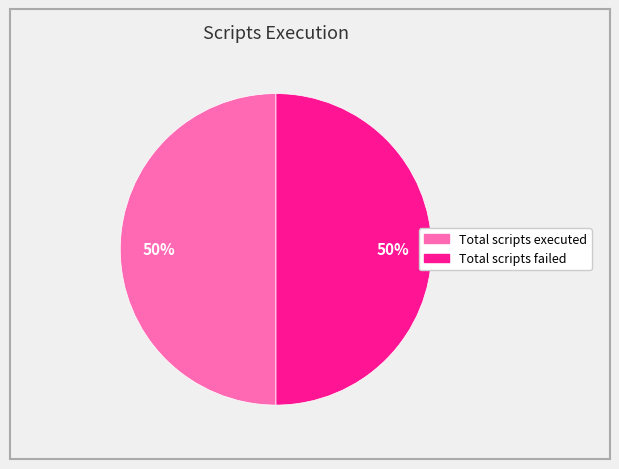

Count the number of slices in the pie.

2